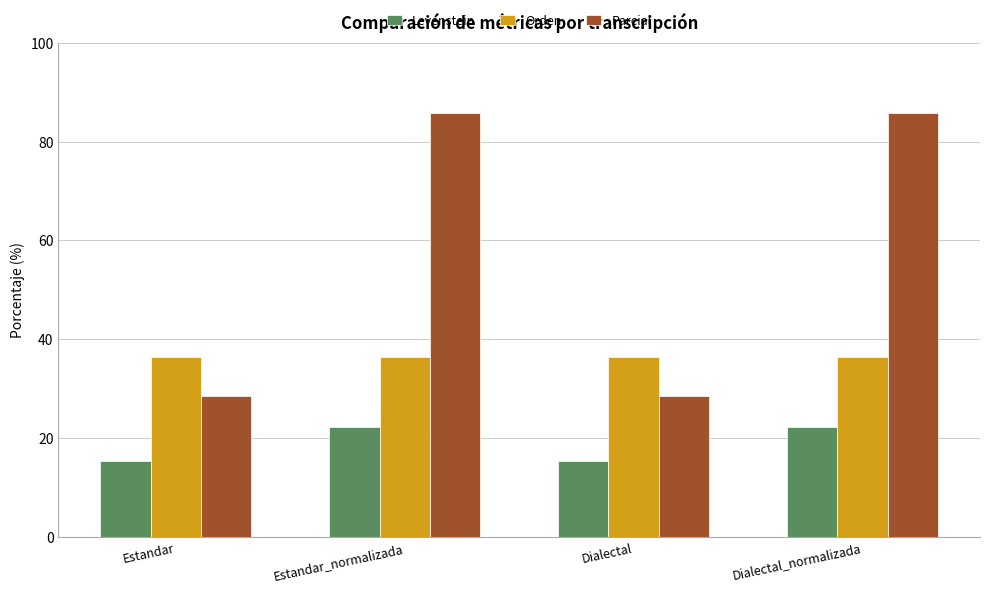

Does the chart contain stacked bars?

No